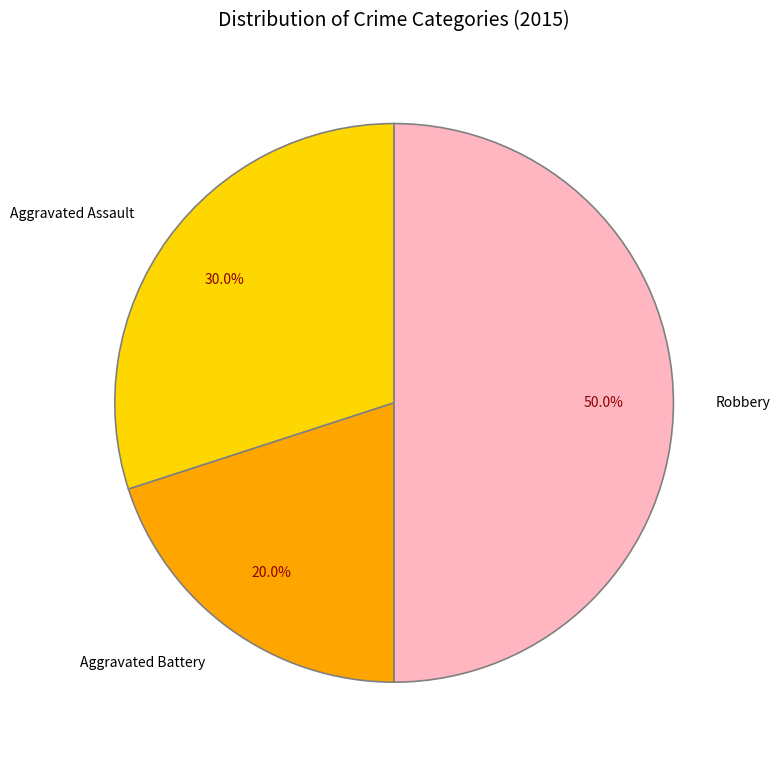

The Aggravated Battery slice represents 14% of the pie. True or false?

False